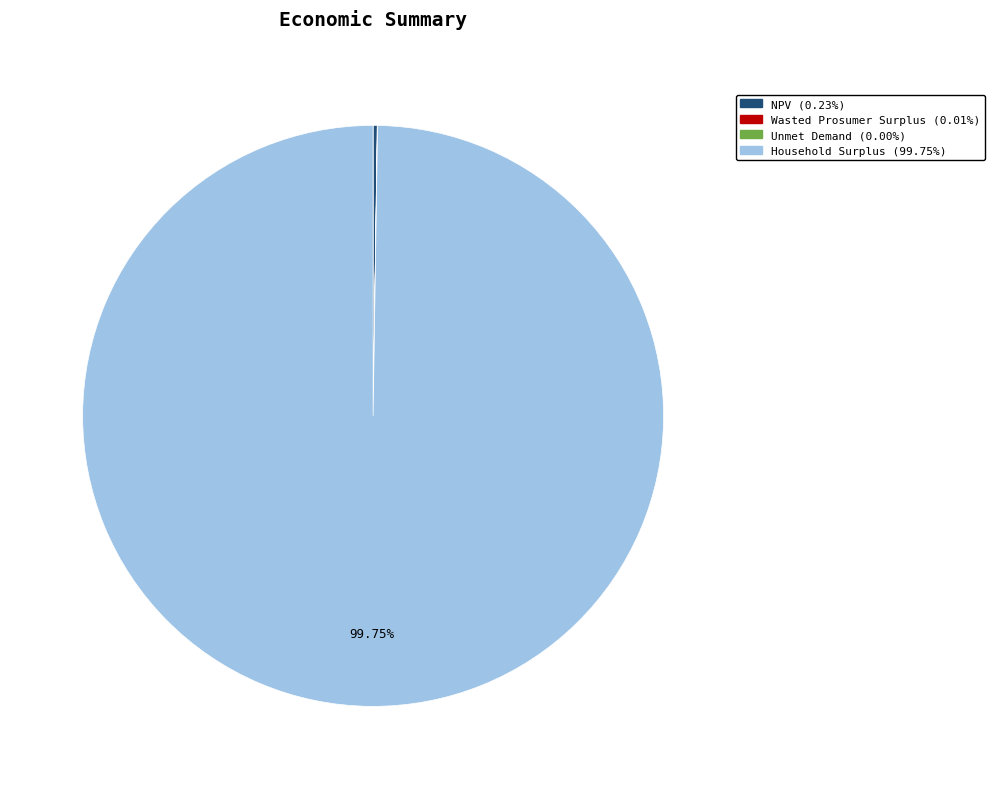

Does any single category account for the majority?

Yes